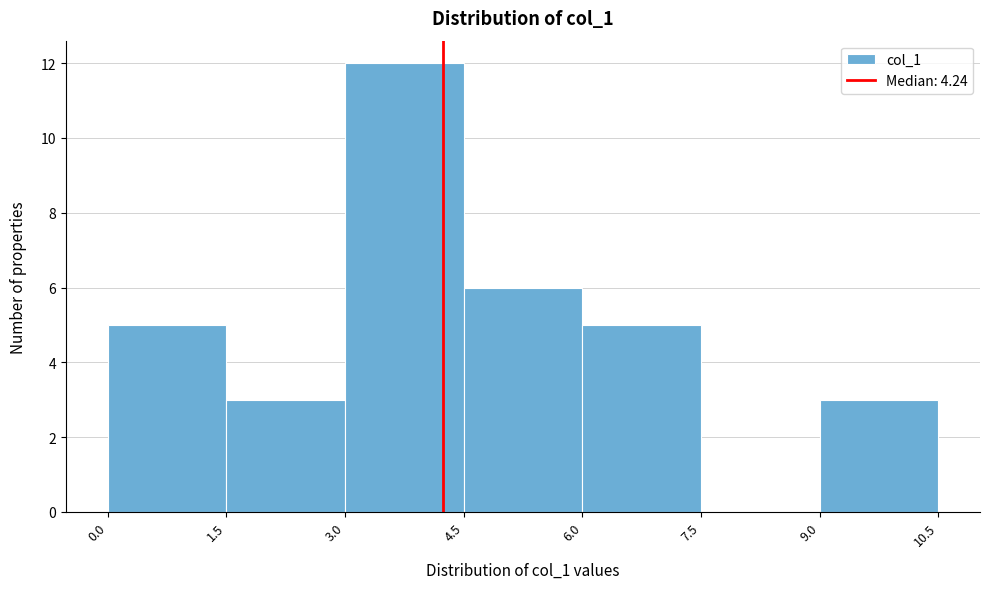

What is the height of the bar covering 3.0 to 4.5 on the x-axis? The values are not printed on the chart, so give them approximately, as read against the axis.

12